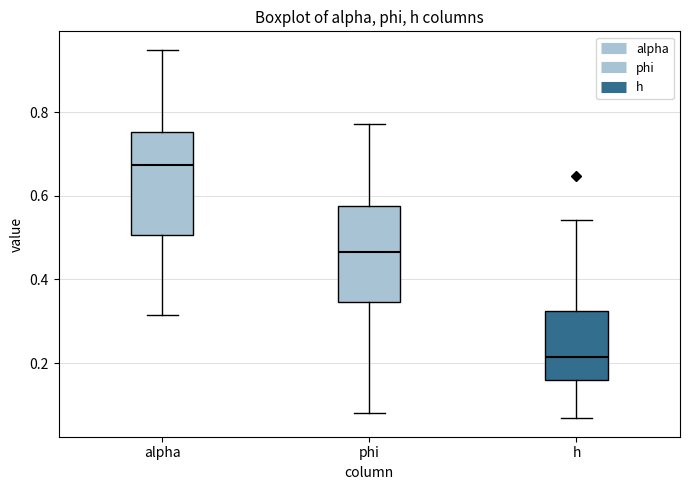

Reading left to right, transcribe this box plot: for each box, give where its median line is, the range the box spans, and where its two whiskers end, as read against the y-axis. The values are not printed on the chart, so give them approximately, as read against the axis.

alpha: median 0.68, box 0.50 to 0.76, whiskers 0.32 to 0.96
phi: median 0.46, box 0.34 to 0.58, whiskers 0.08 to 0.78
h: median 0.22, box 0.16 to 0.32, whiskers 0.06 to 0.54